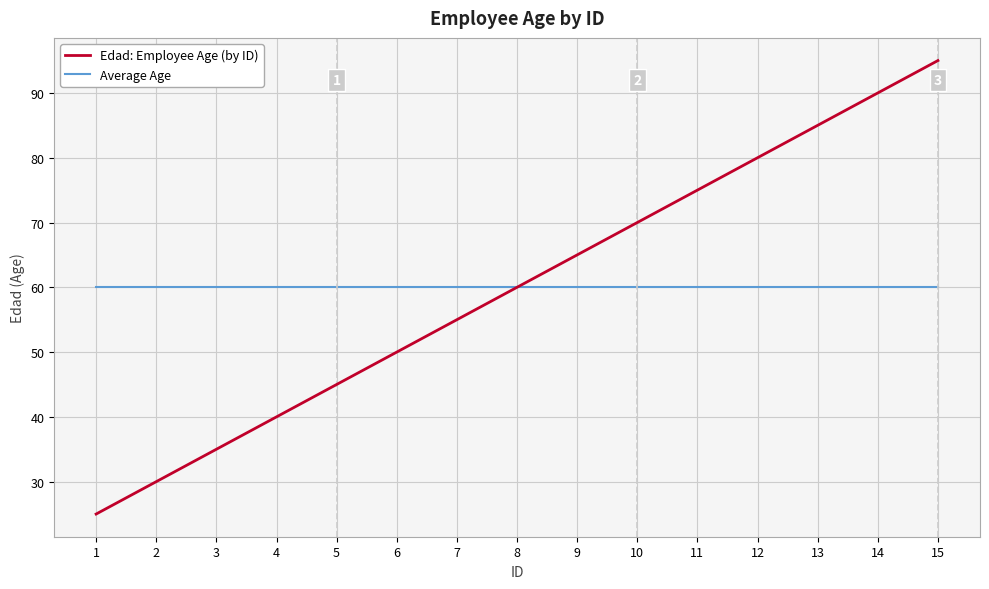

Reading left to right, extract all data points from this chart.

Edad: Employee Age (by ID): 1=25	2=30	3=35	4=40	5=45	6=50	7=55	8=60	9=65	10=70	11=75	12=80	13=85	14=90	15=95
Average Age: 1=60	2=60	3=60	4=60	5=60	6=60	7=60	8=60	9=60	10=60	11=60	12=60	13=60	14=60	15=60